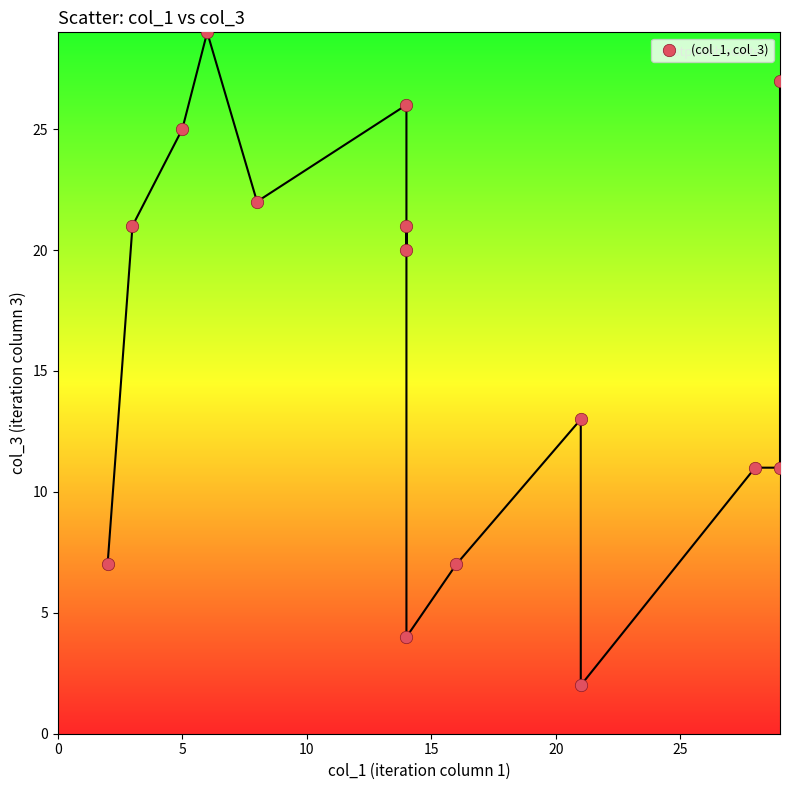

What is the range of Y values (max minus min)?

27